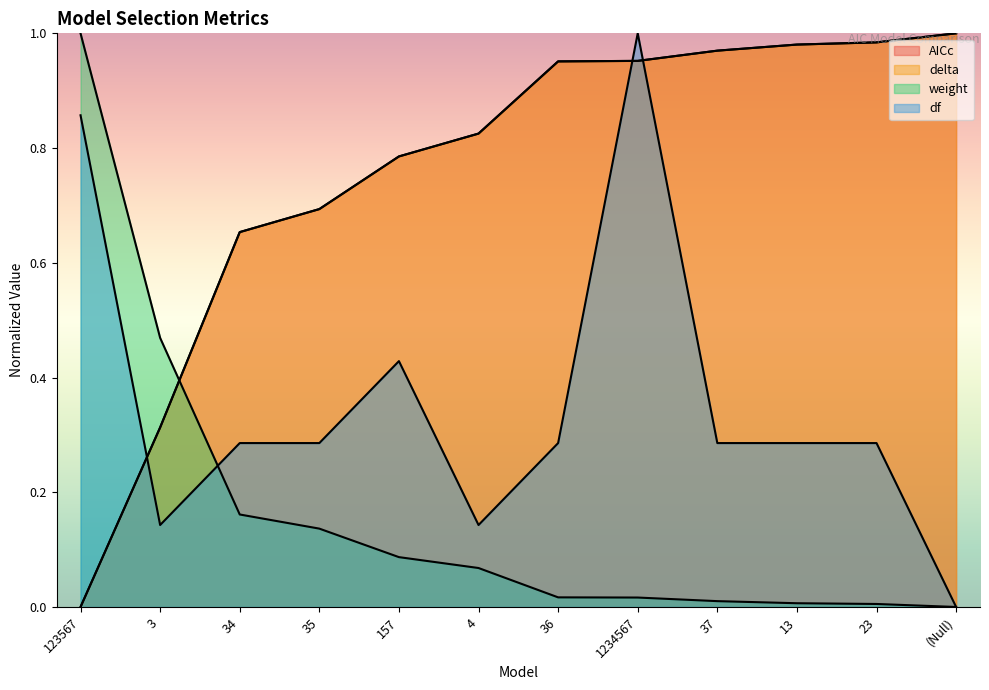

Where do weight and df first cross each other?

3 and 34